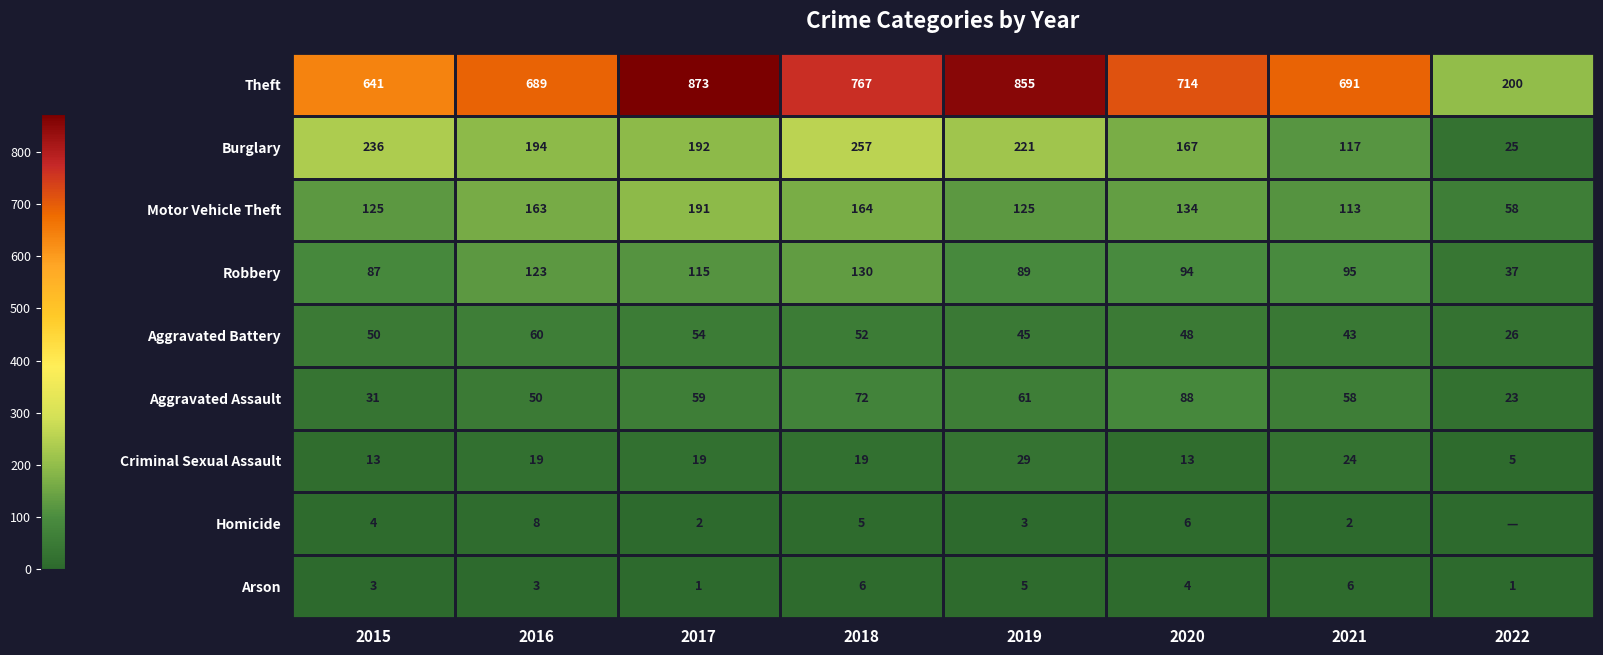

The value of Robbery at 2021 is 95. True or false?

True